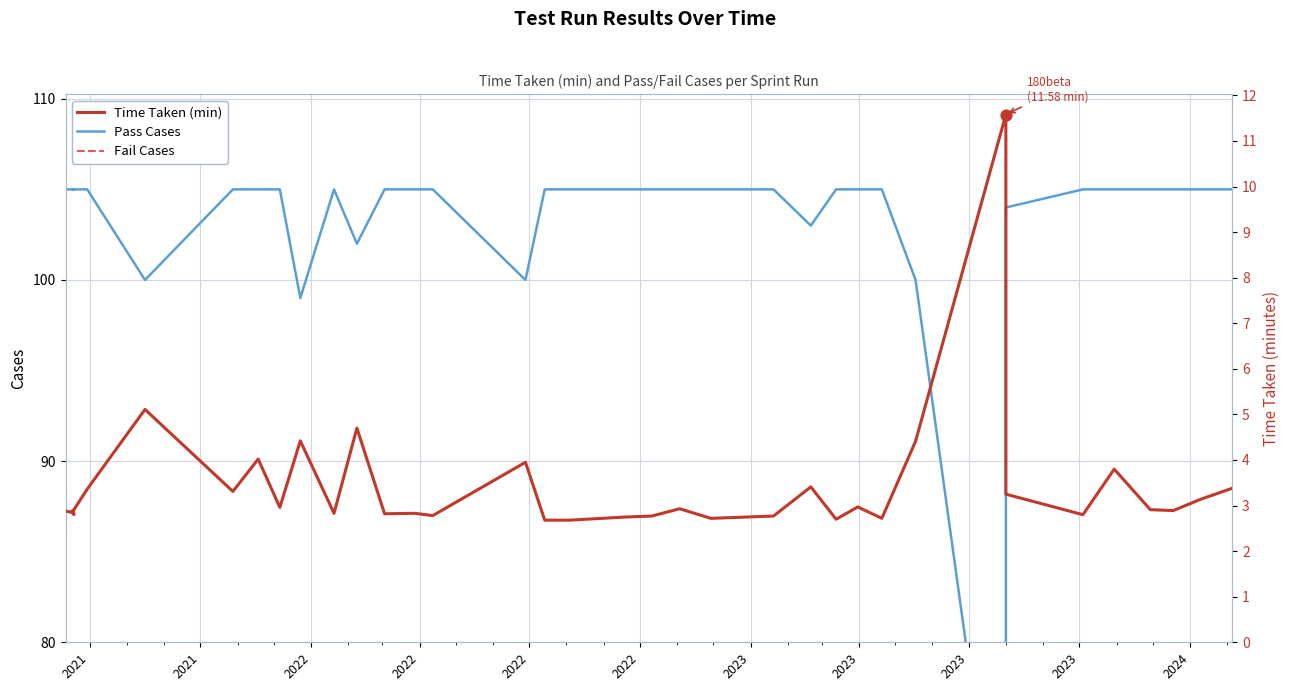

At how many categories does at least one series exceed 22?

40